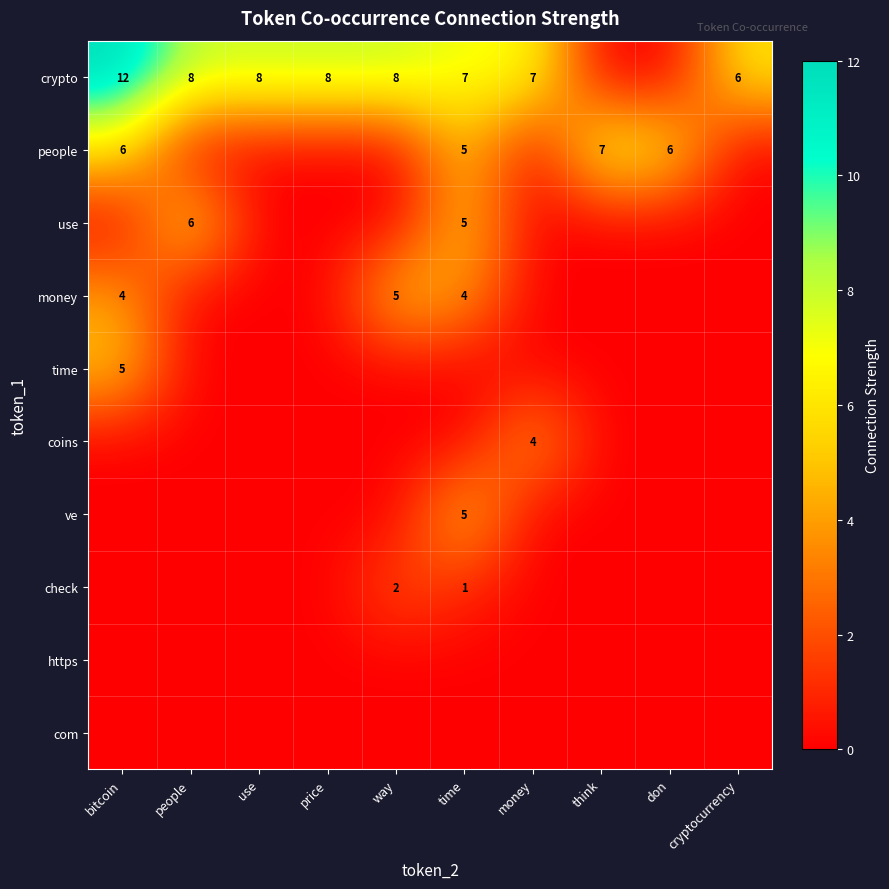

Which category has the lowest value across all series?

think